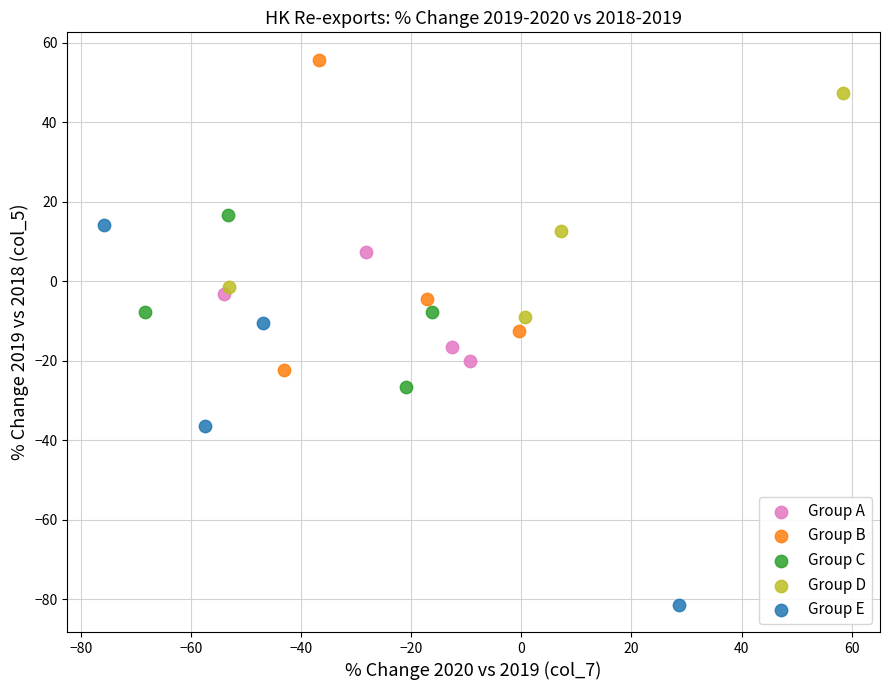

Which series contains the highest Y value?

Group B